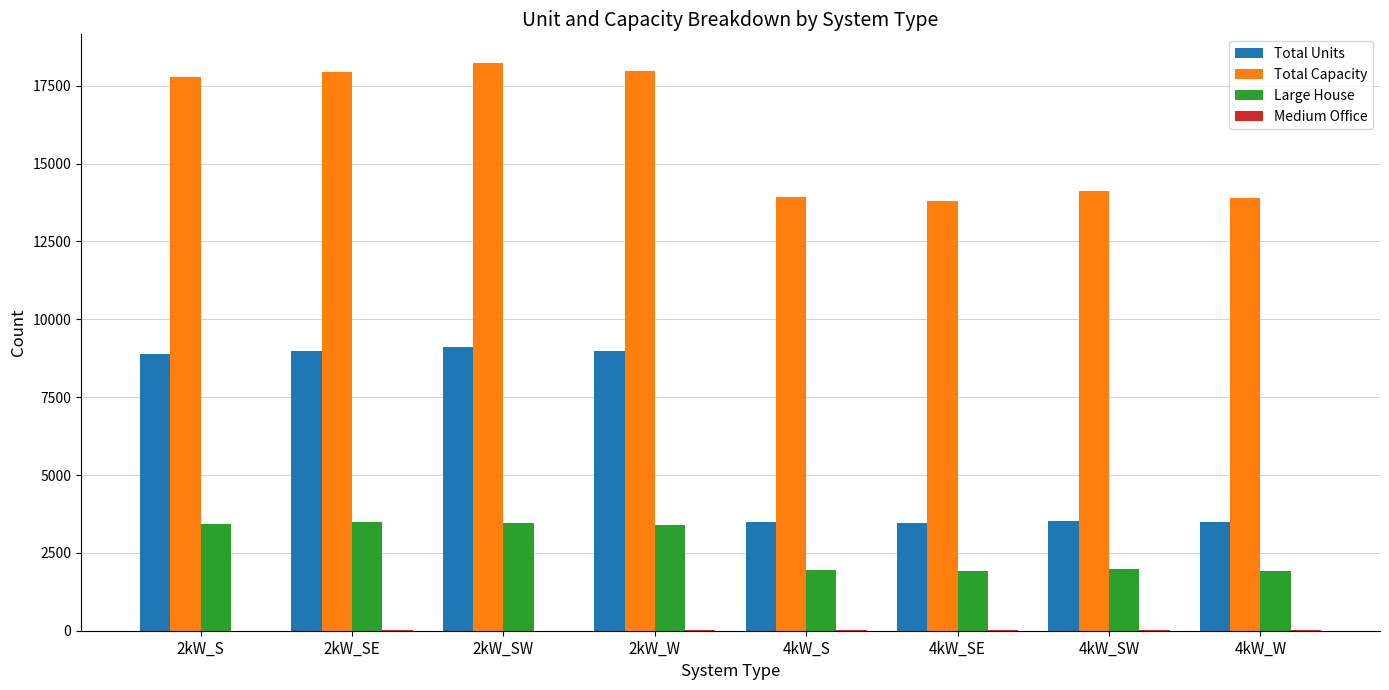

What is the difference between the Total Capacity values at 2kW_SW and 4kW_W?

4332